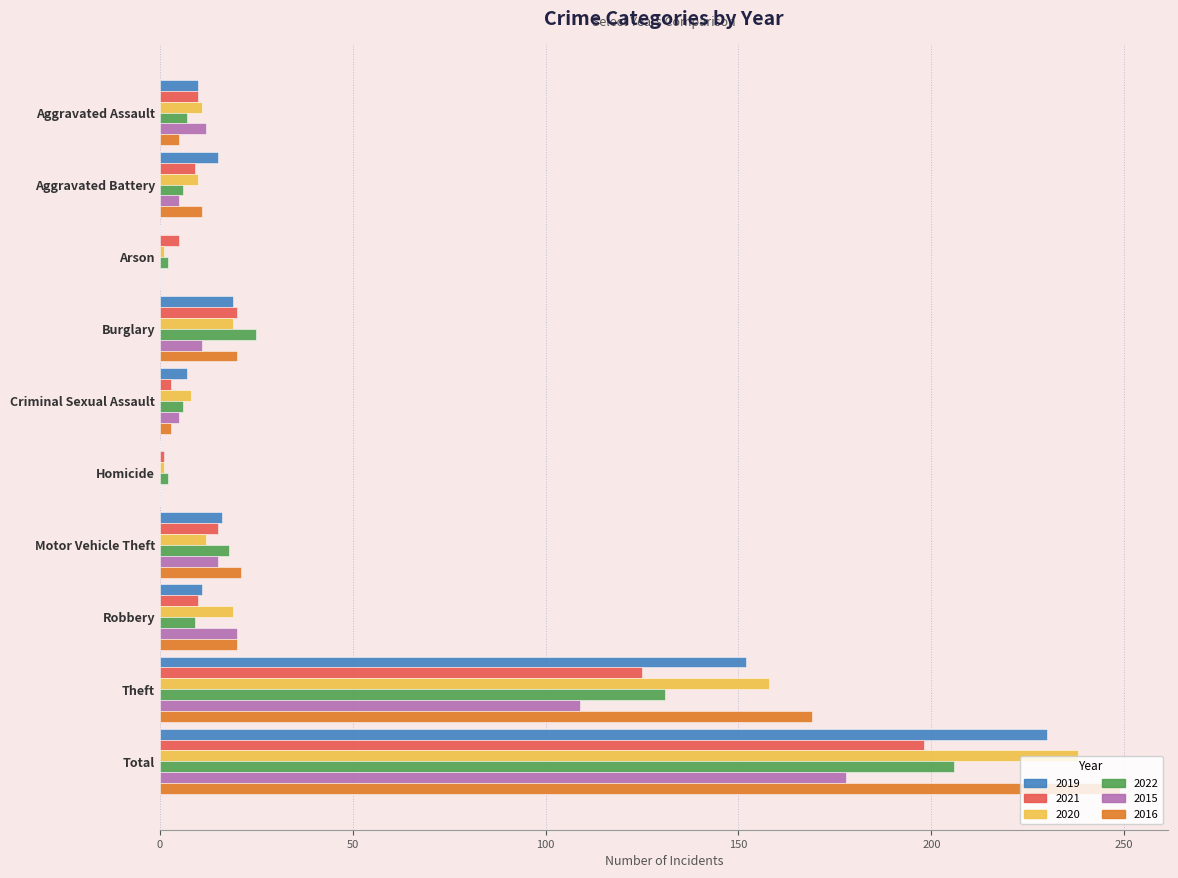

Which series changed the most between Burglary and Homicide?

2022